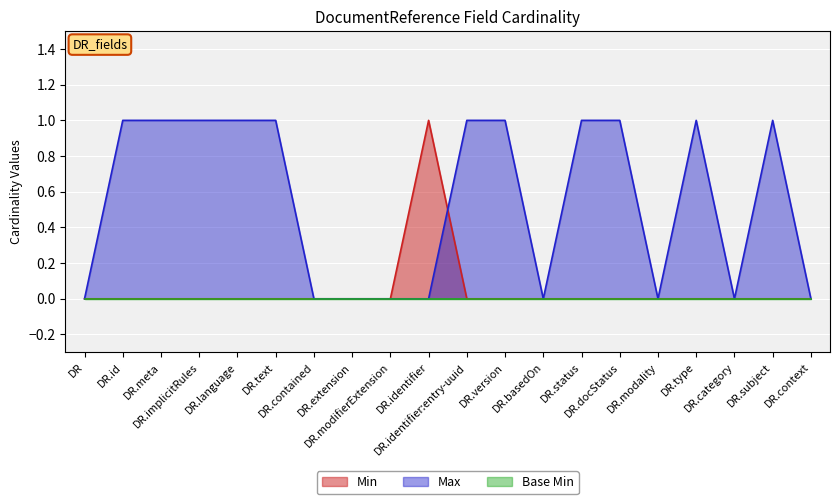

Does the chart display data point markers on the line(s)?

No